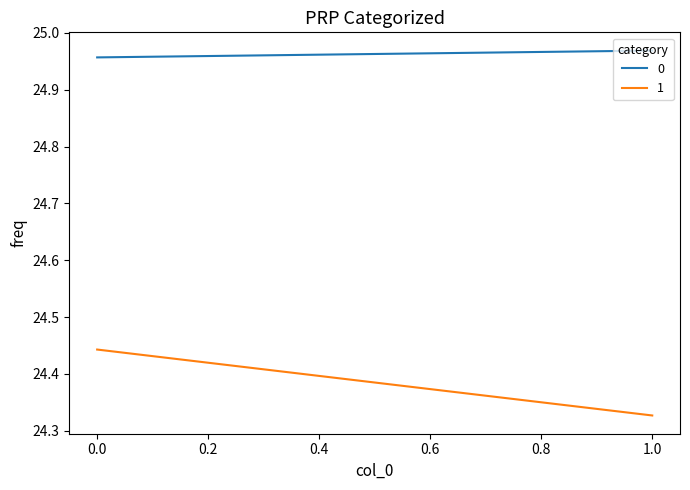

Which series changed the most between 0 and 1?

1